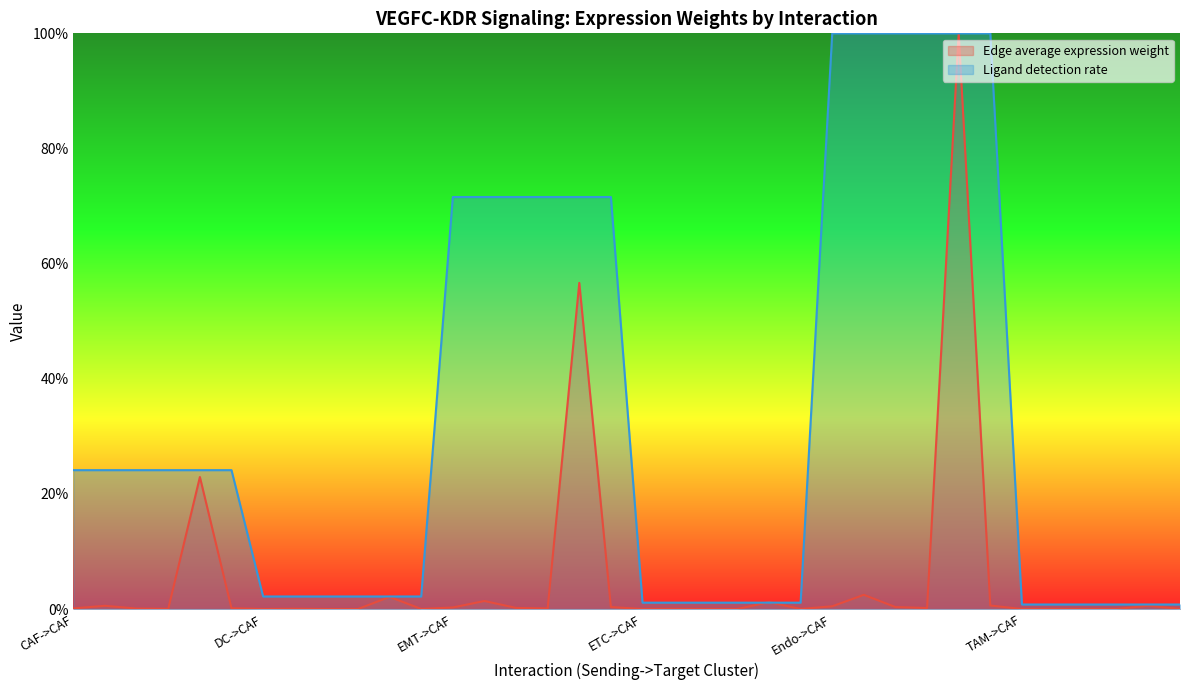

What is the label of the 25th point from the left?

Endo->CAF